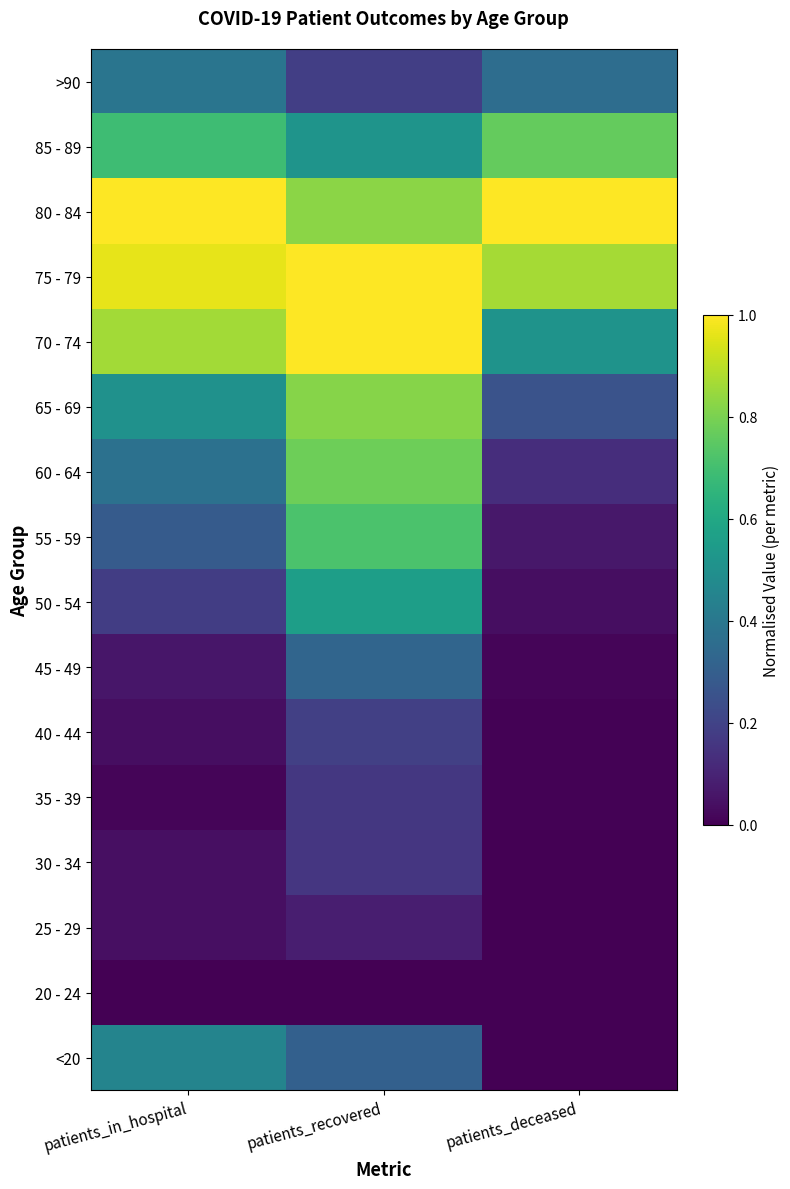

What is the spread (max minus min) of values at patients_recovered?

1.0